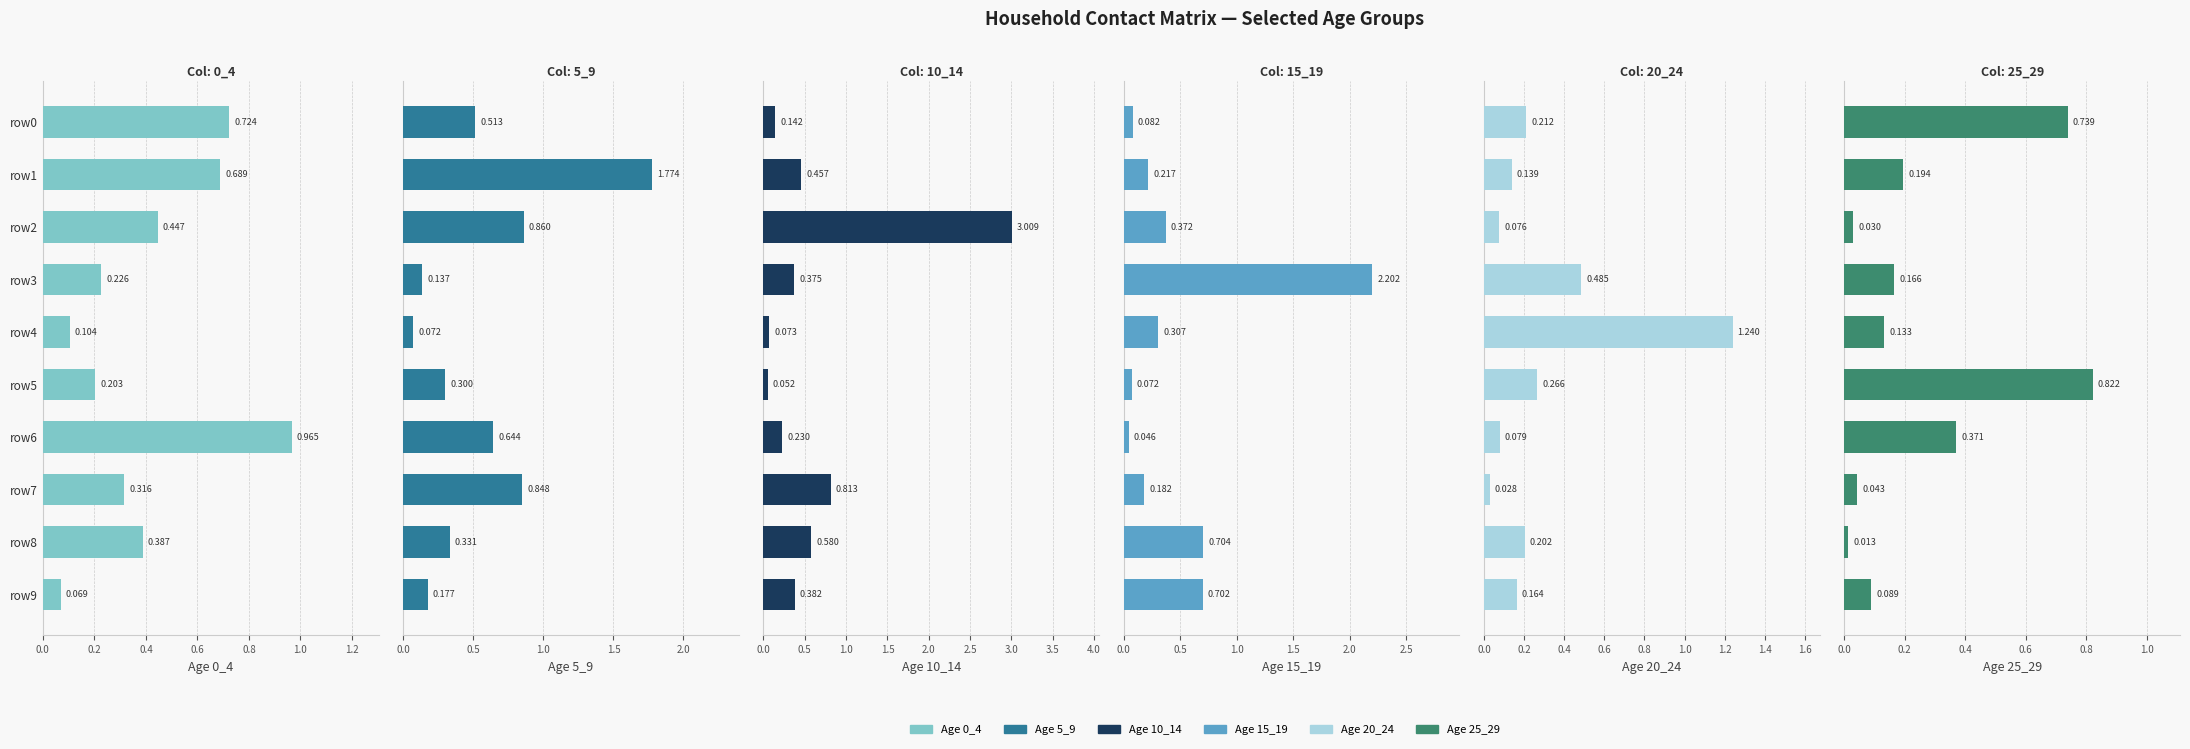

What is the average value of the 0_4 series?

0.4